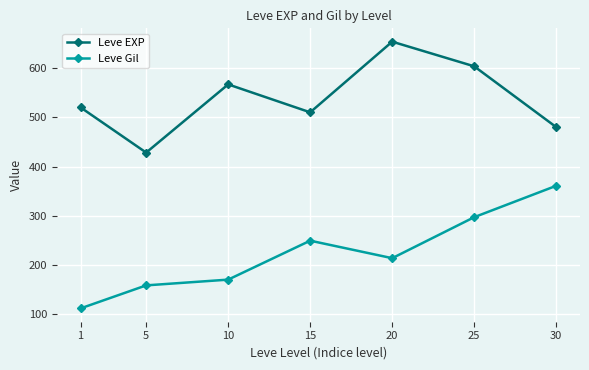

The value of Leve EXP at 15 is 680.7. True or false?

False